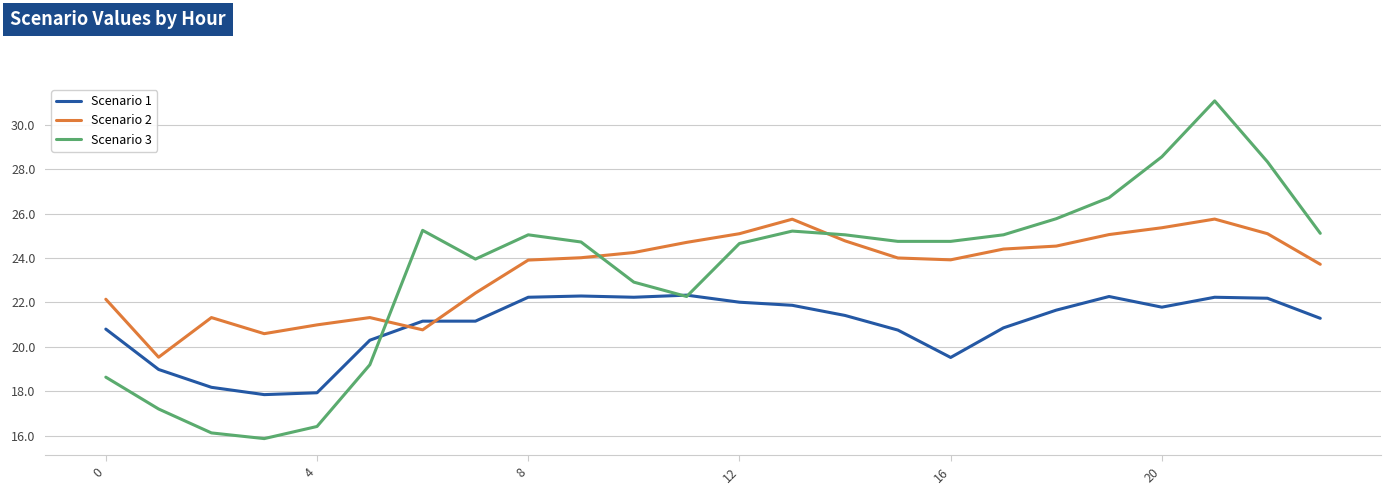

Which series has the widest spread of values?

Scenario 3